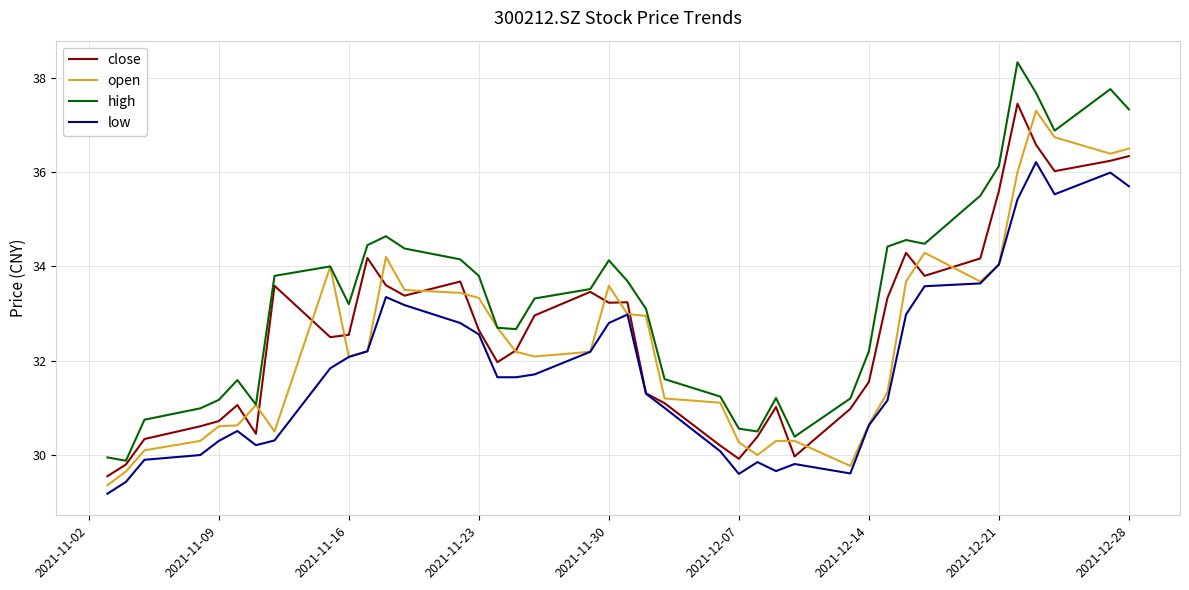

True or false: low and high cross at least once.

False